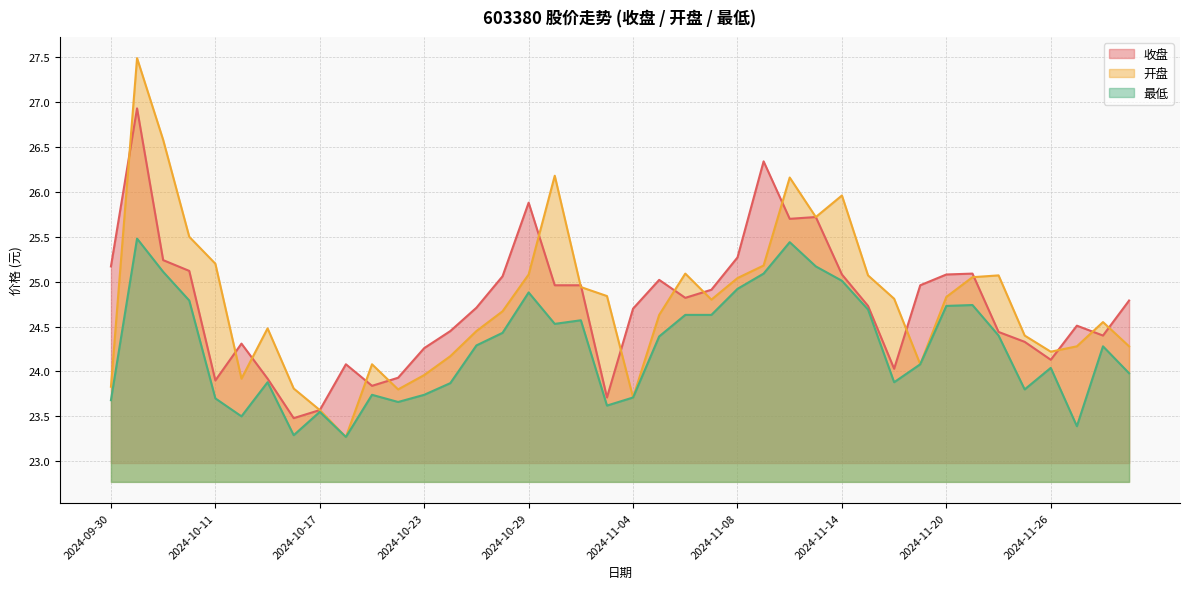

True or false: 开盘 and 最低 cross at least once.

False